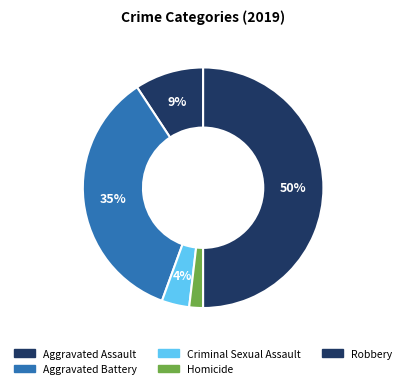

How many segments does this pie chart have?

5